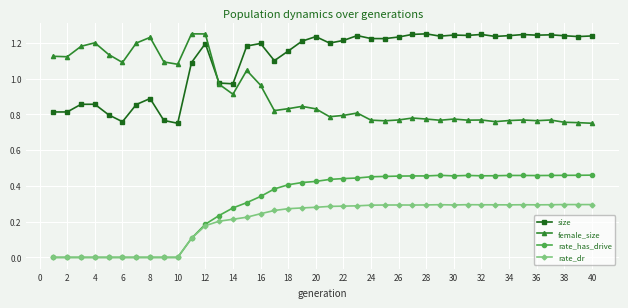

True or false: size has more than 2 interior local peaks.

True